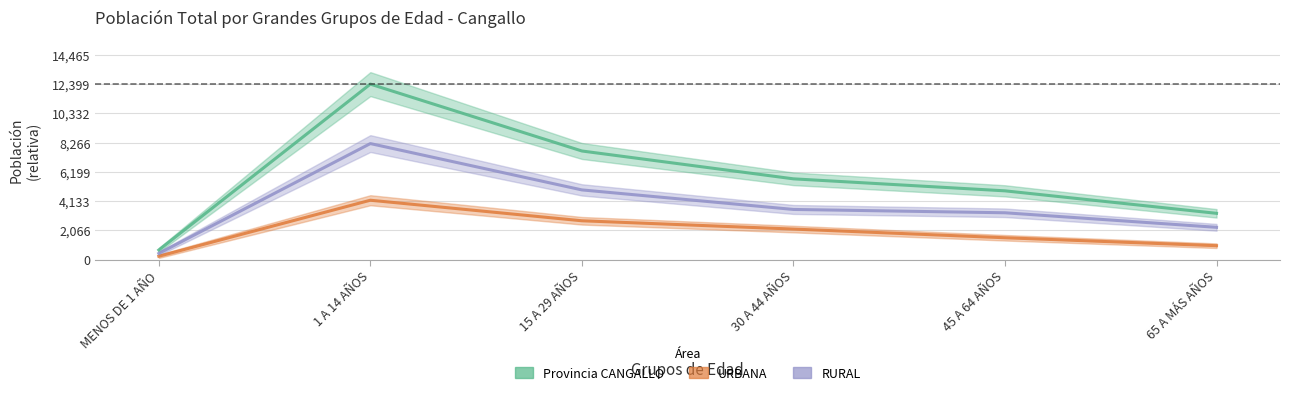

What is the difference between the maximum and minimum values in the Provincia CANGALLO series?

1.1